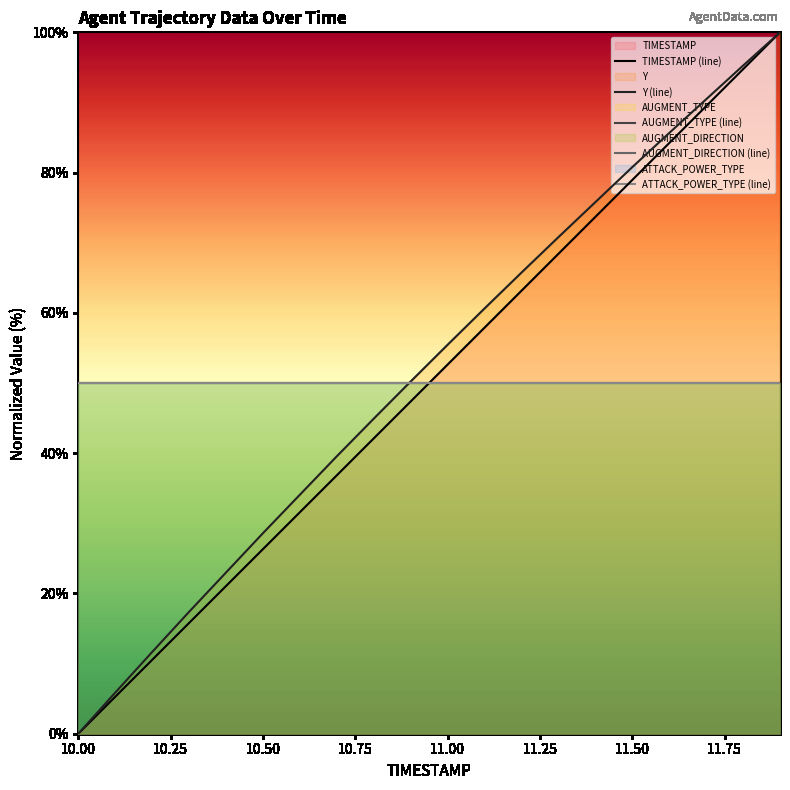

At which label is AUGMENT_TYPE (line) closest to 50?

10.00